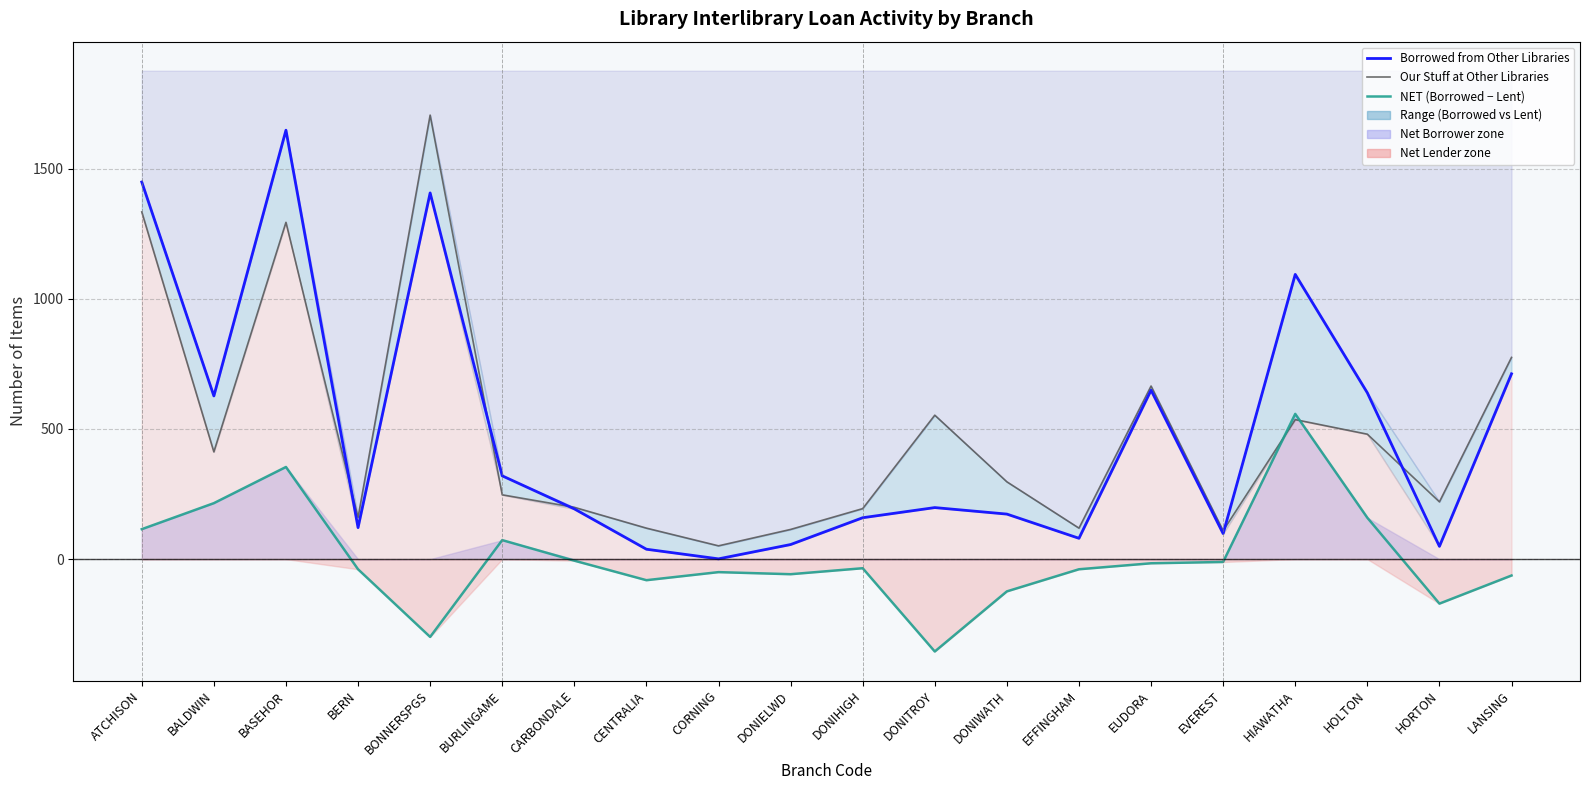

How many interior local peaks does the Borrowed from Other Libraries series have?

5